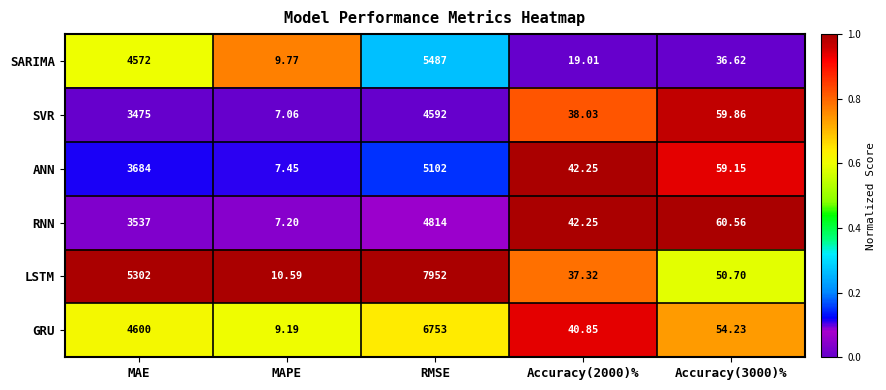

Which series has the largest range (max minus min)?

LSTM